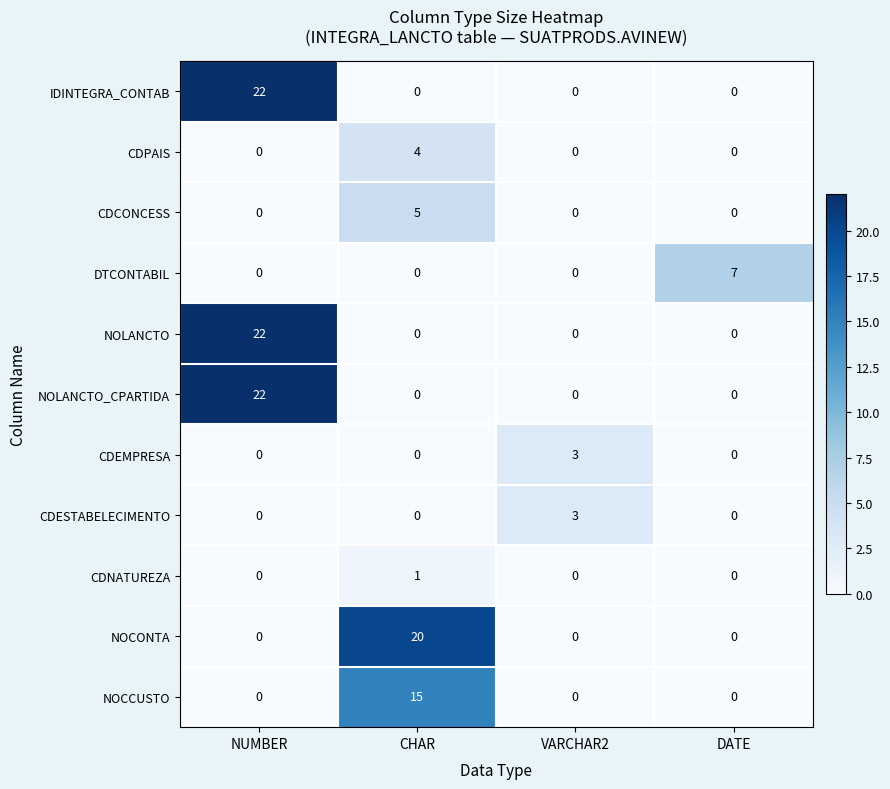

The value of CDCONCESS at VARCHAR2 is 2. True or false?

False